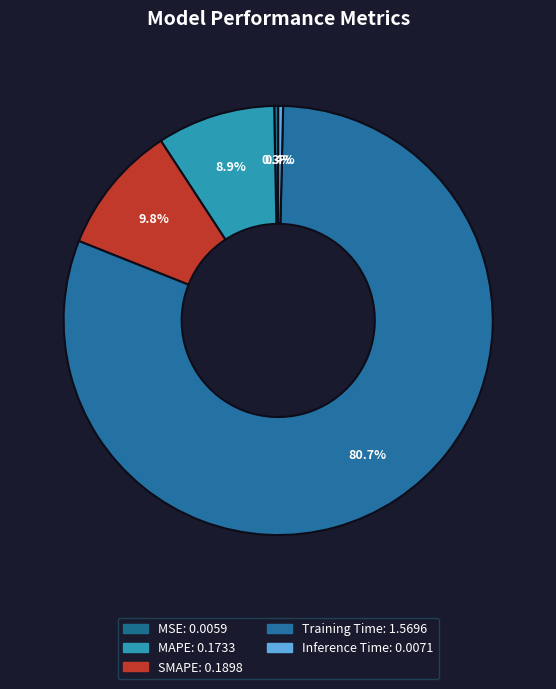

Which slice is the largest?

Training Time